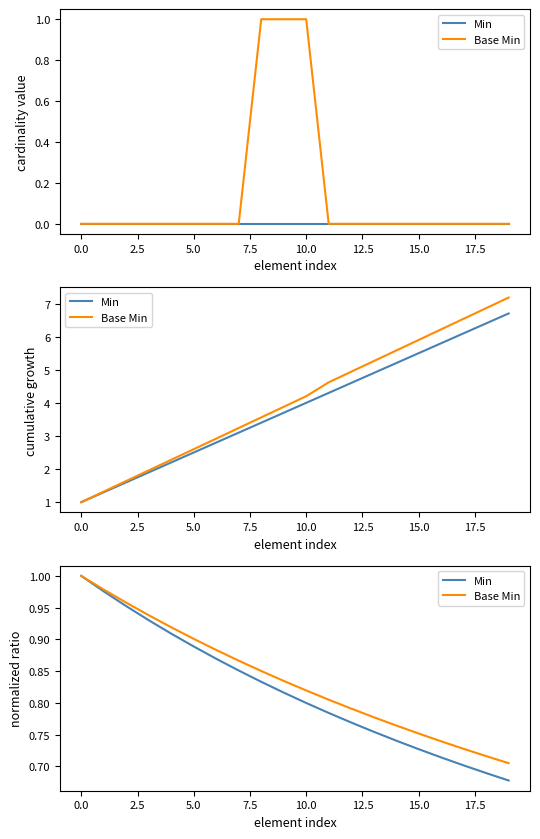

Reading left to right, extract all data points from this chart.

Min: 1.0	1.0	1.0	0.9	0.9	0.9	0.9	0.9	0.8	0.8	0.8	0.8	0.8	0.8	0.7	0.7	0.7	0.7	0.7	0.7
Base Min: 1.0	1.0	1.0	0.9	0.9	0.9	0.9	0.9	0.9	0.8	0.8	0.8	0.8	0.8	0.8	0.8	0.7	0.7	0.7	0.7